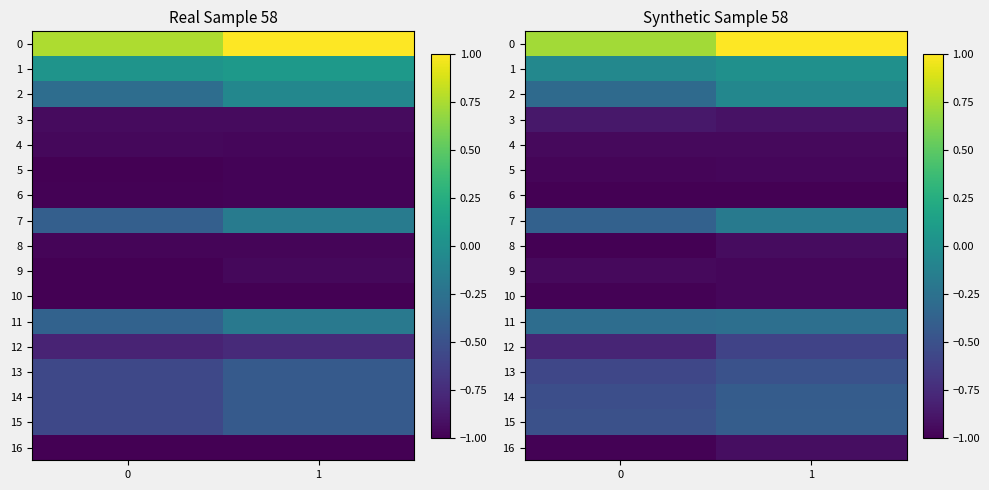

Is it true that row_16 equals -0.9 at 1?

True